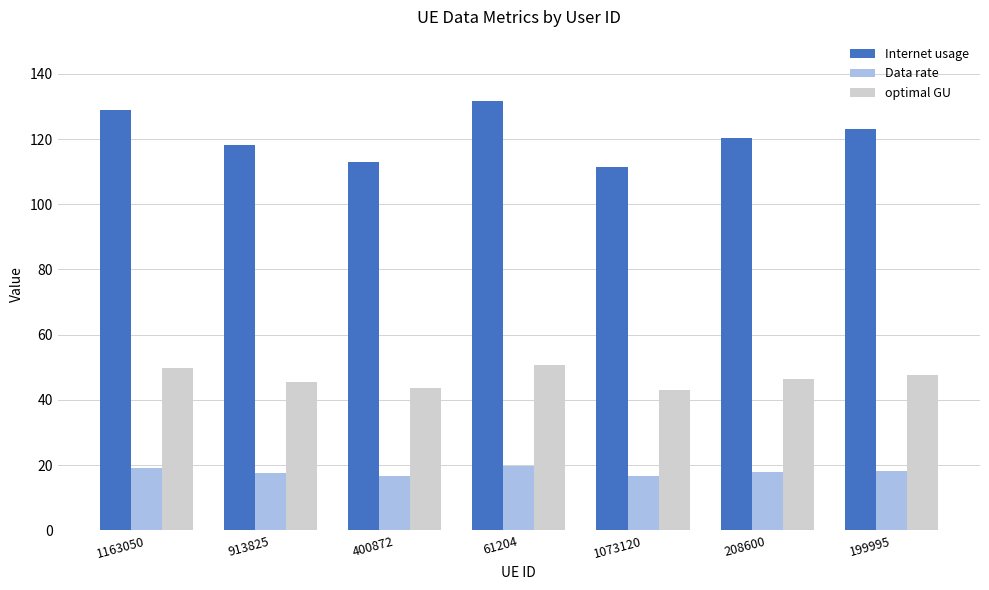

How many bars are there in total?

21